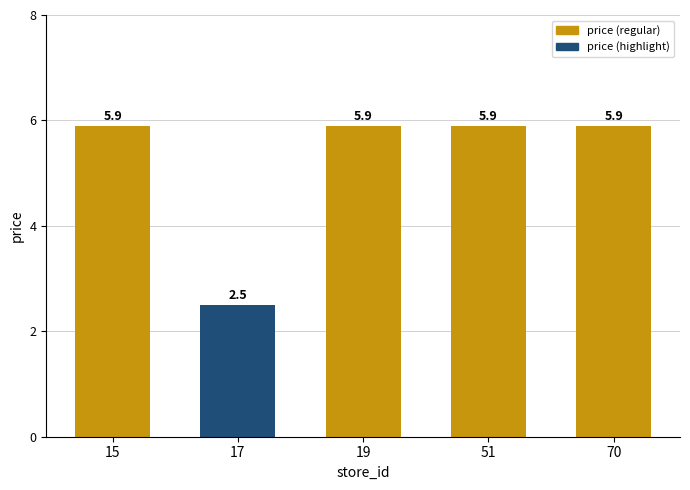

Where is the data nearest to the value 4?

17